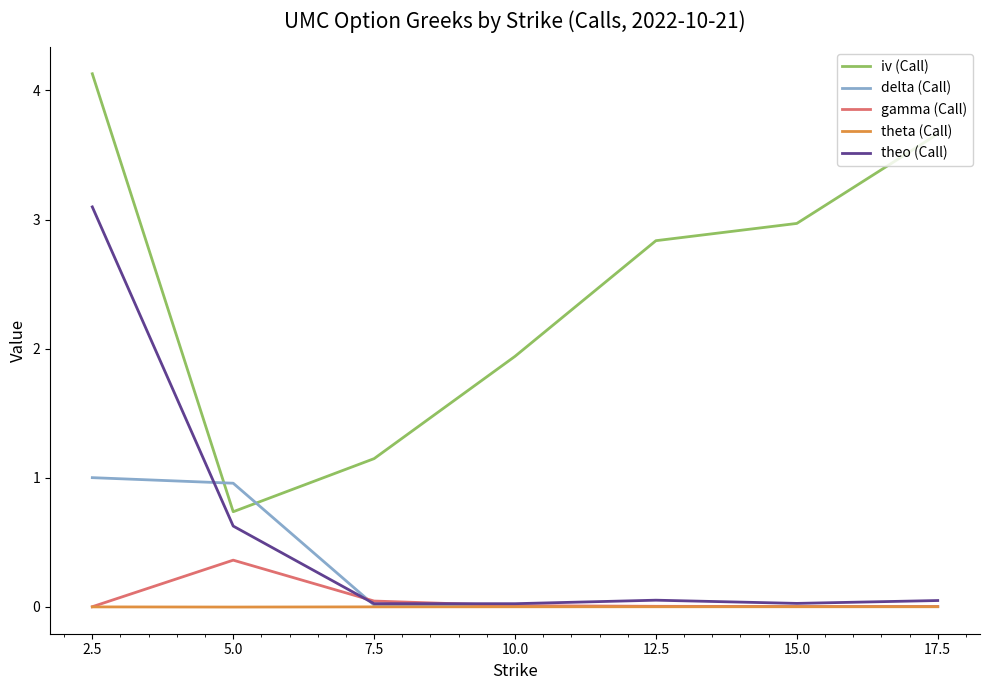

Is it true that theo (Call) equals 3.1 at 2.5?

True